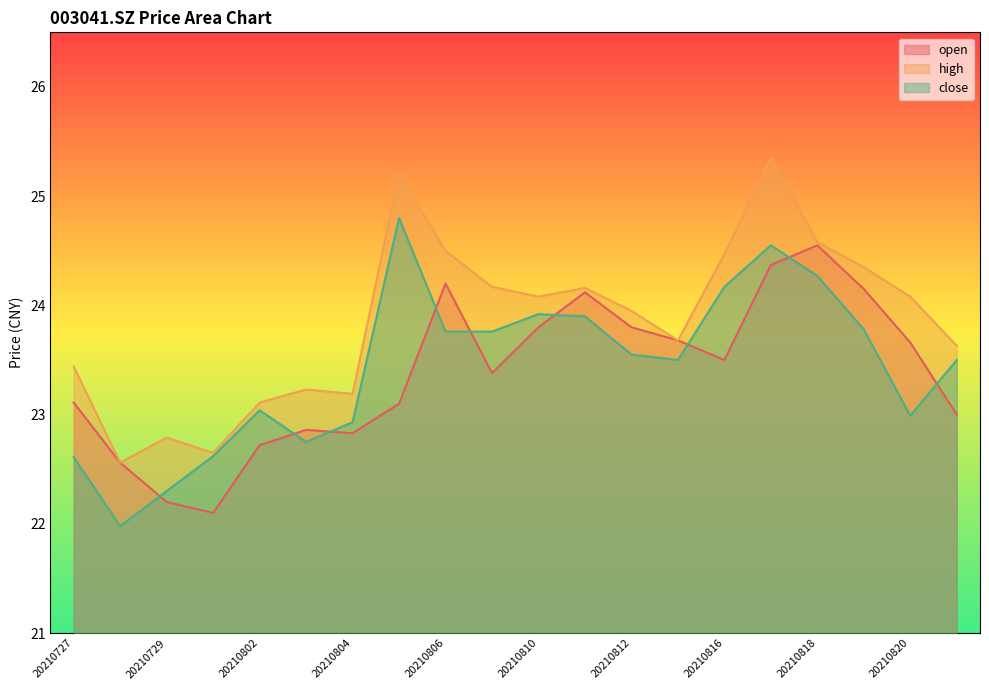

What is the total value across all series at 20210810?

71.8